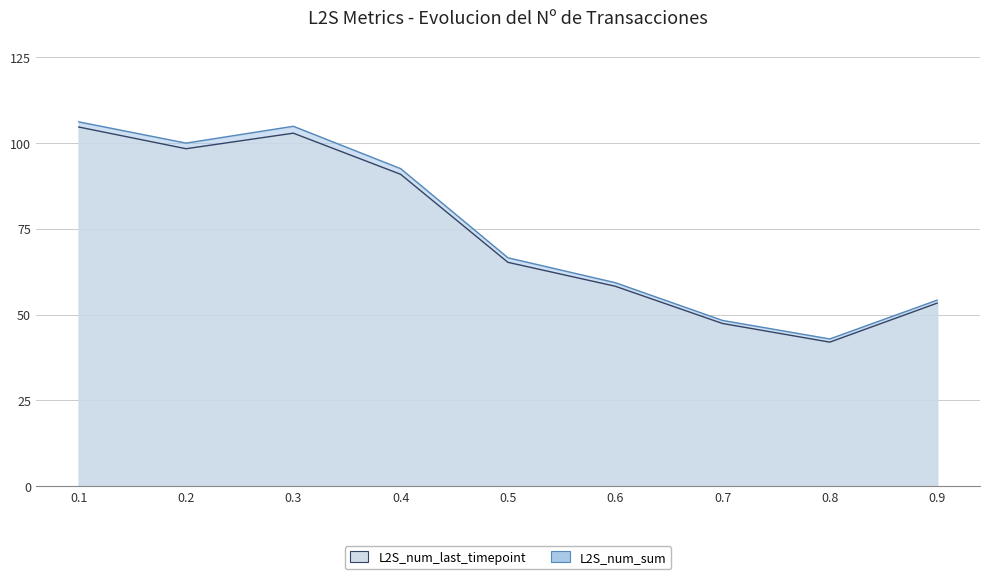

True or false: L2S_num_last_timepoint and L2S_num_sum cross at least once.

False